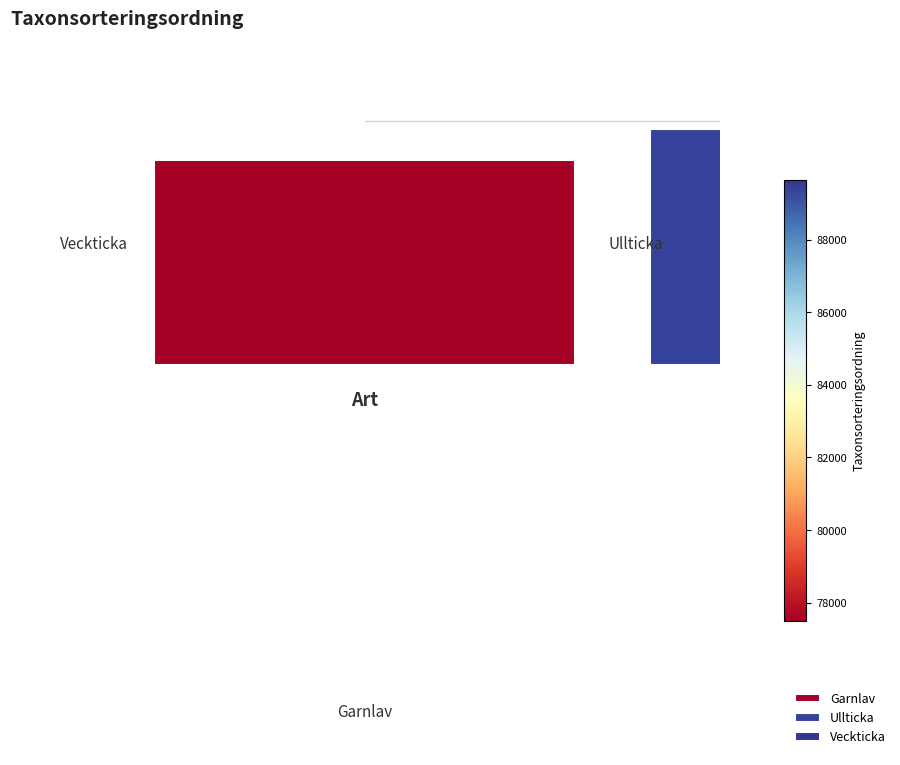

To the nearest percent, what is the average slice percentage?

33%